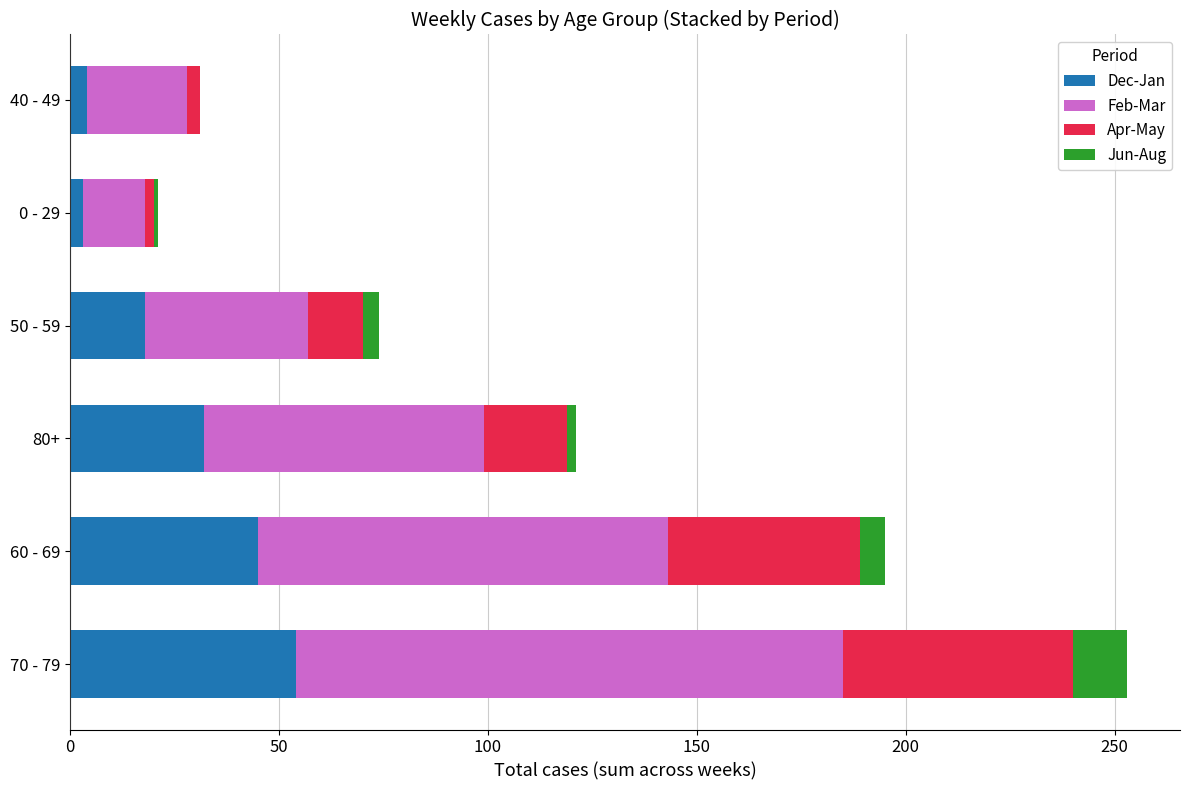

What is the total value across all series at 70 - 79?

253